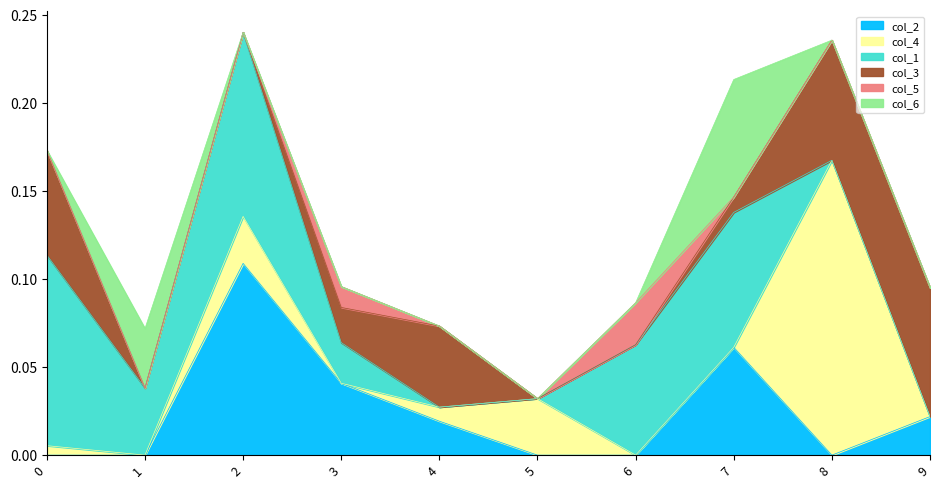

True or false: col_4 and col_5 intersect in this chart.

True